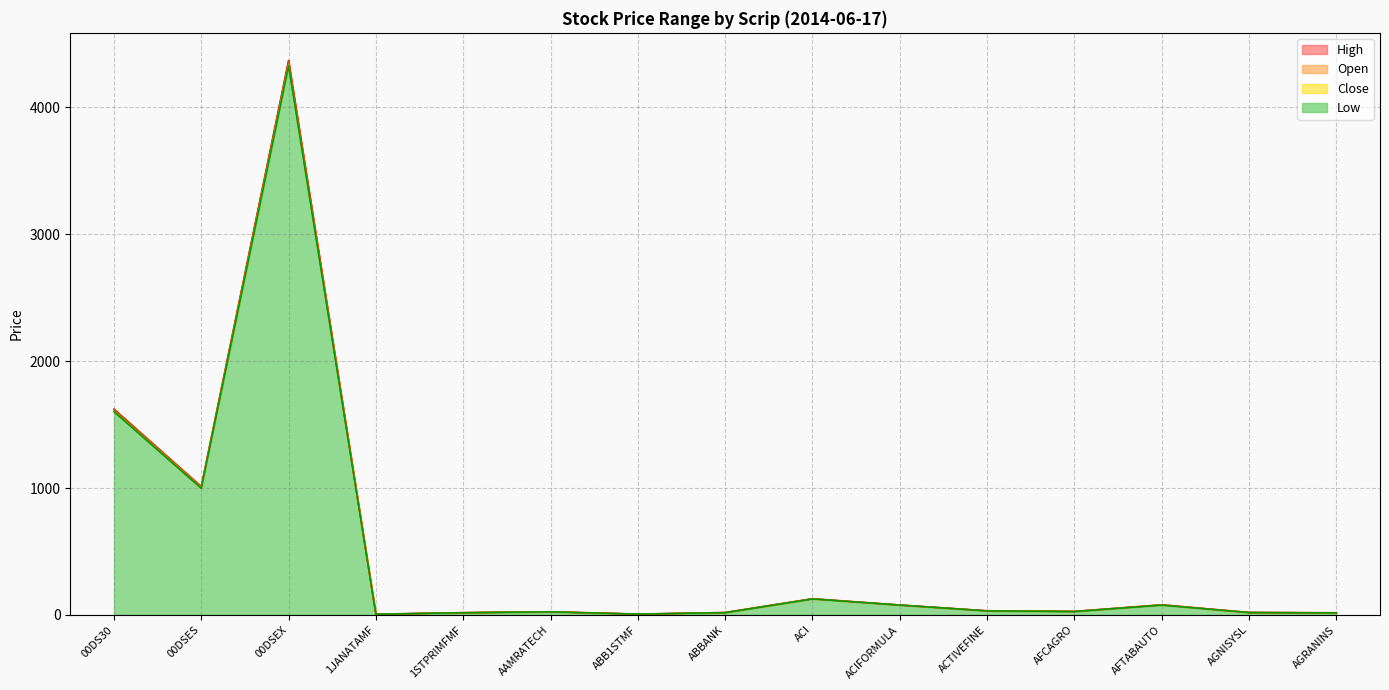

True or false: High and Open cross at least once.

False